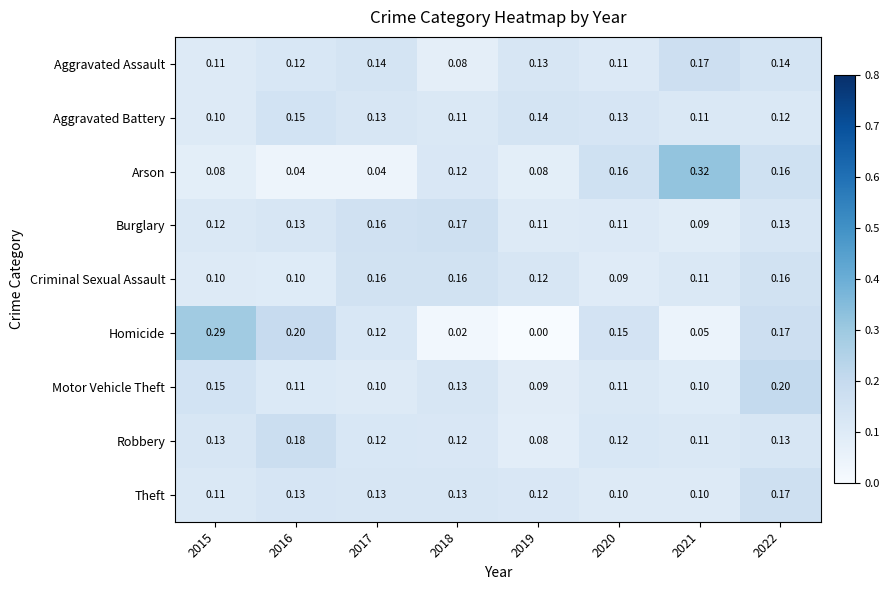

Which series changed the most between 2015 and 2018?

Homicide